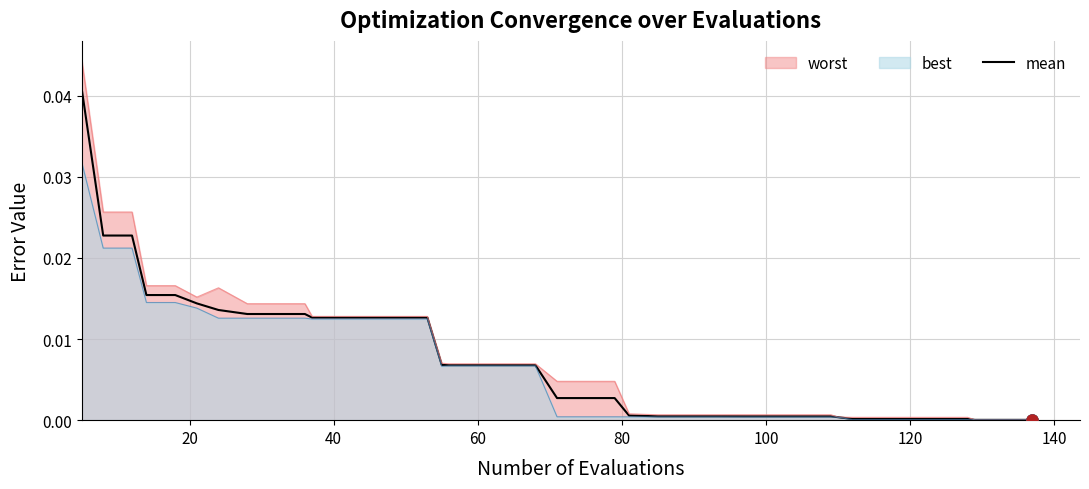

List the series in order of their peak value, highest first.

worst, mean, best